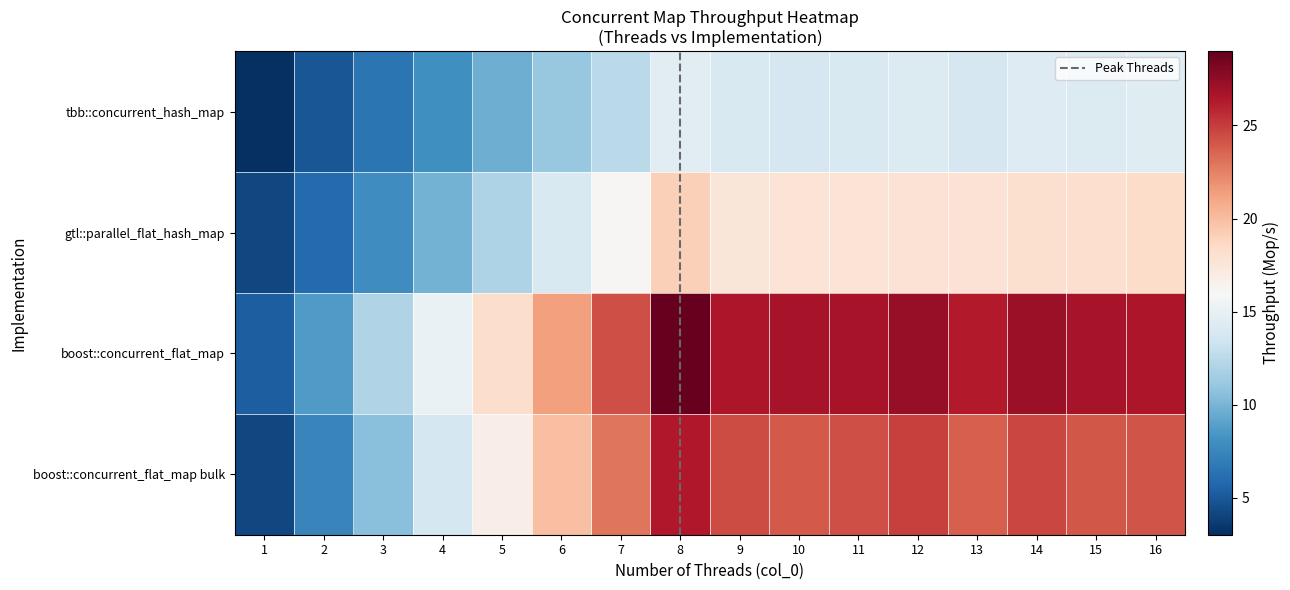

Reading left to right, transcribe all the data shown in this chart.

tbb::concurrent_hash_map: 1=3.0	2=4.9	3=6.5	4=8.1	5=9.6	6=11.1	7=12.5	8=14.6	9=14.1	10=13.9	11=14.0	12=14.2	13=13.8	14=14.3	15=14.3	16=14.4
gtl::parallel_flat_hash_map: 1=4.2	2=6.0	3=7.9	4=9.9	5=12.0	6=14.0	7=16.2	8=19.1	9=17.6	10=17.8	11=17.8	12=17.9	13=17.9	14=18.0	15=18.2	16=18.4
boost::concurrent_flat_map: 1=5.3	2=8.6	3=12.1	4=15.2	5=18.3	6=21.3	7=24.4	8=29.0	9=26.5	10=26.7	11=26.7	12=27.3	13=26.3	14=27.2	15=26.7	16=26.5
boost::concurrent_flat_map bulk: 1=4.2	2=7.4	3=10.6	4=13.8	5=16.9	6=19.9	7=23.0	8=26.4	9=24.5	10=24.0	11=24.4	12=24.8	13=23.7	14=24.7	15=24.0	16=24.2